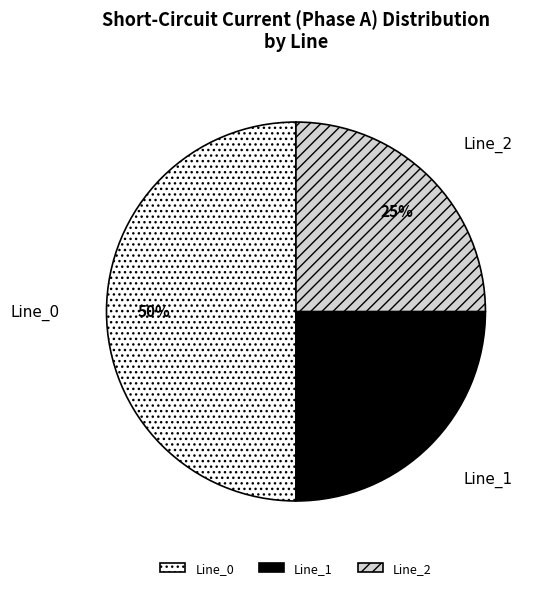

To the nearest percent, what is the difference between the largest and smallest slice percentages?

25%